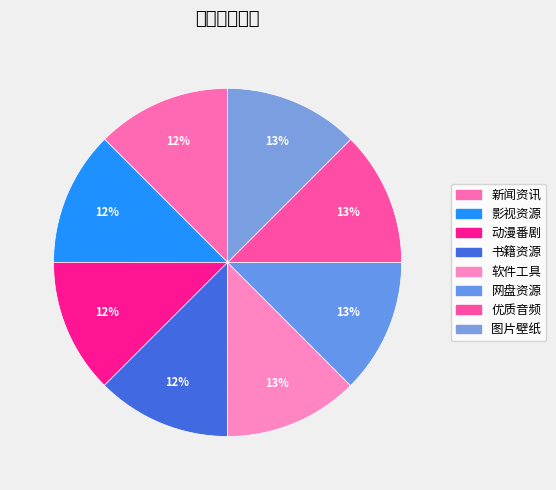

The 软件工具 slice represents 13% of the pie. True or false?

True